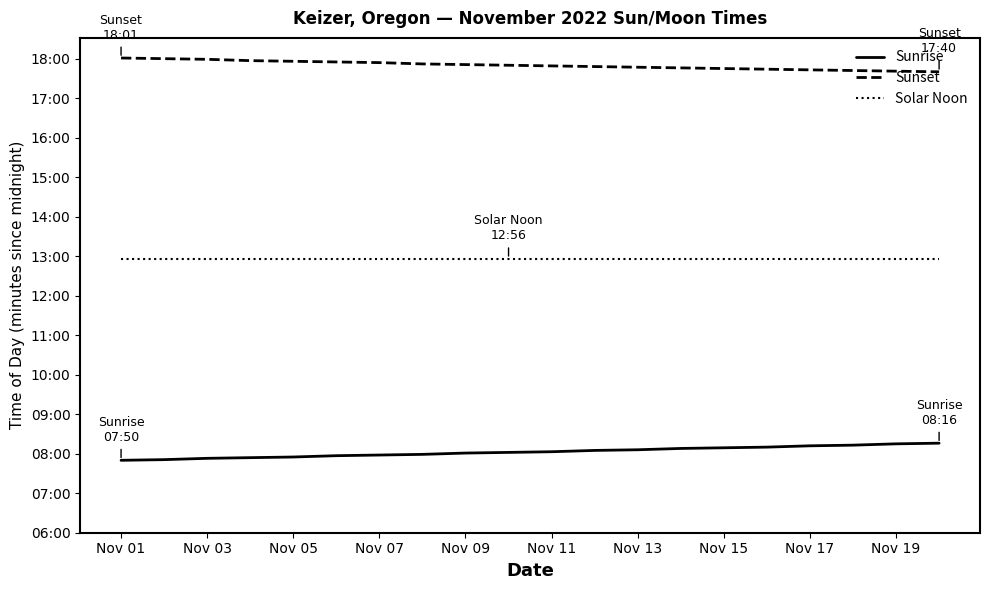

Does the chart display data point markers on the line(s)?

No